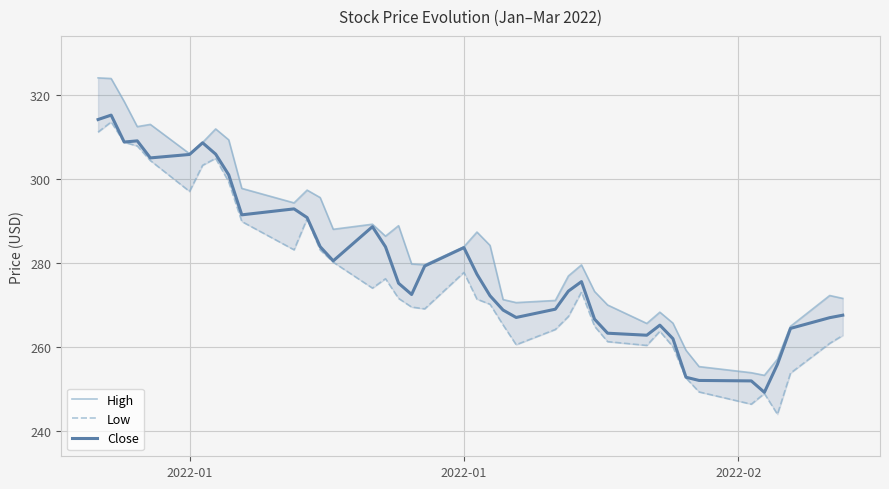

How many distinct data groups are displayed?

3